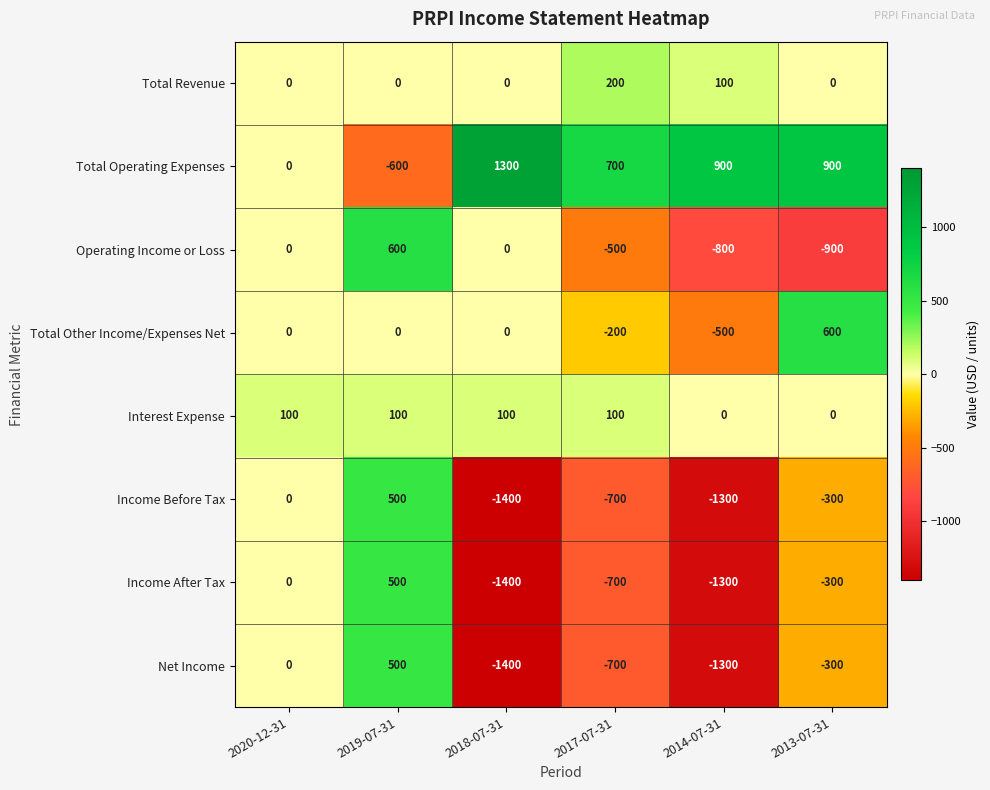

What is the difference between the highest and lowest values at 2013-07-31?

1800